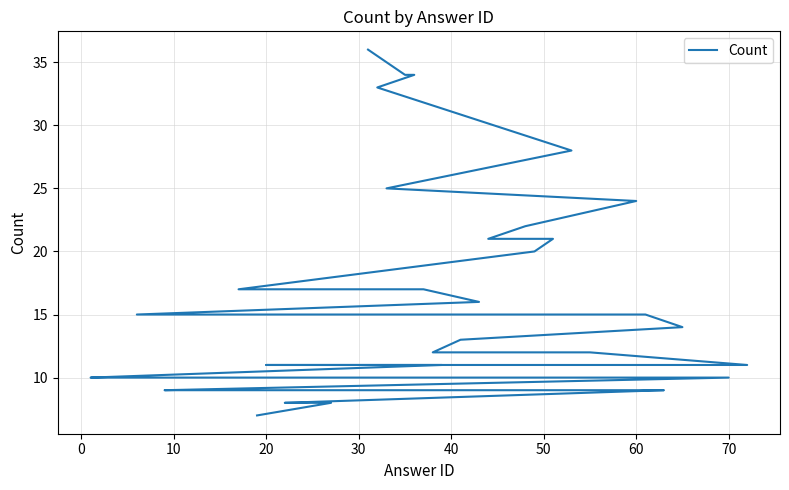

Is this an area chart (filled region under the line)?

No